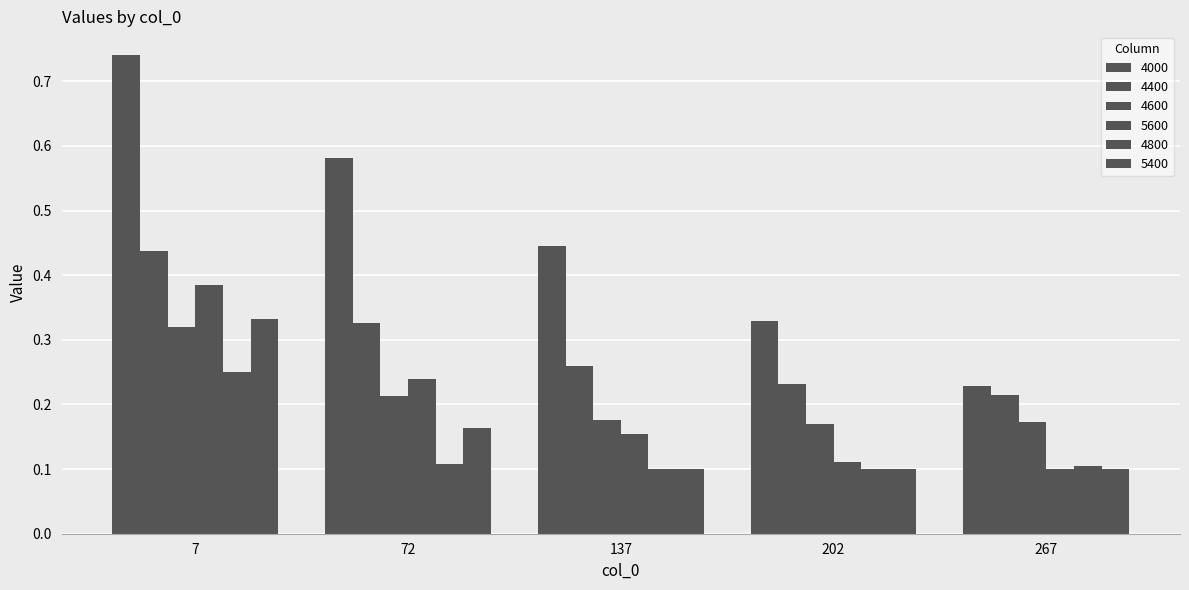

How many bars are there in total?

30